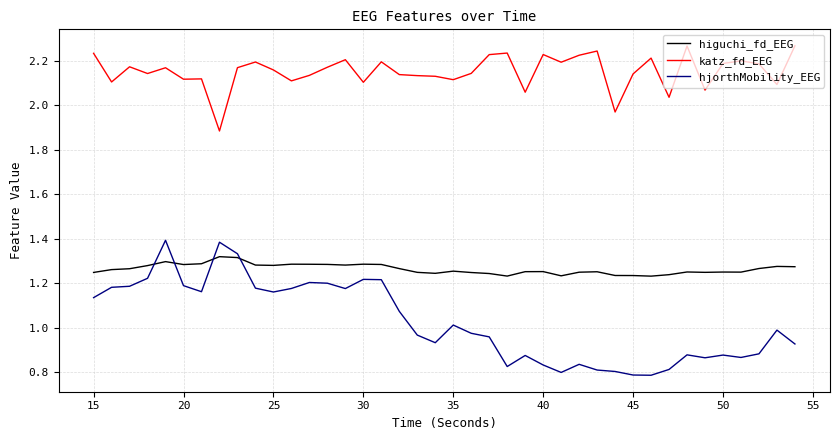

List the series in order of their overall mean, highest first.

katz_fd_EEG, higuchi_fd_EEG, hjorthMobility_EEG